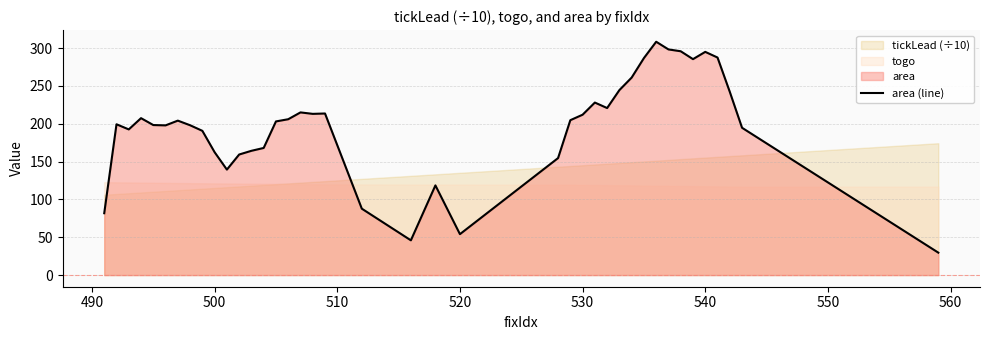

What is the sum of all values?

7866.6